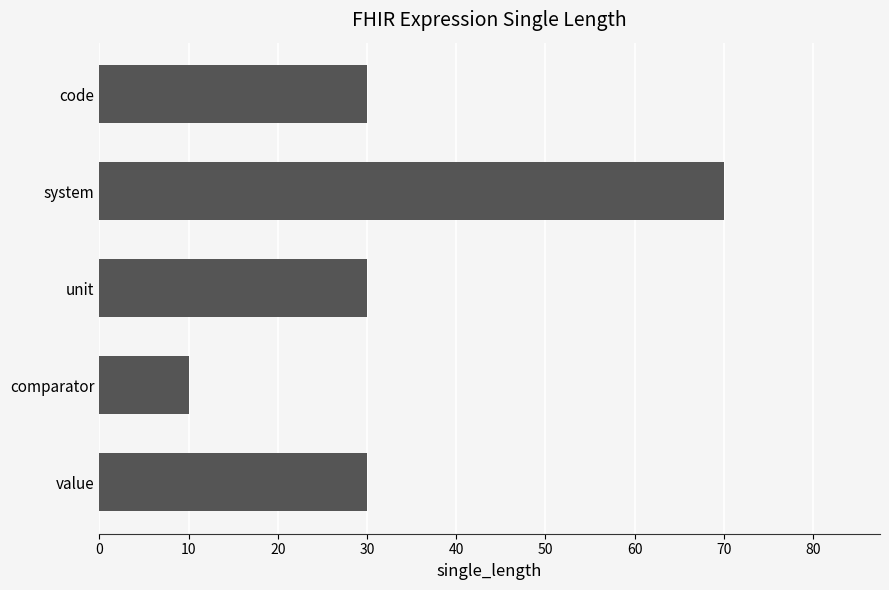

How many series are shown in this chart?

1